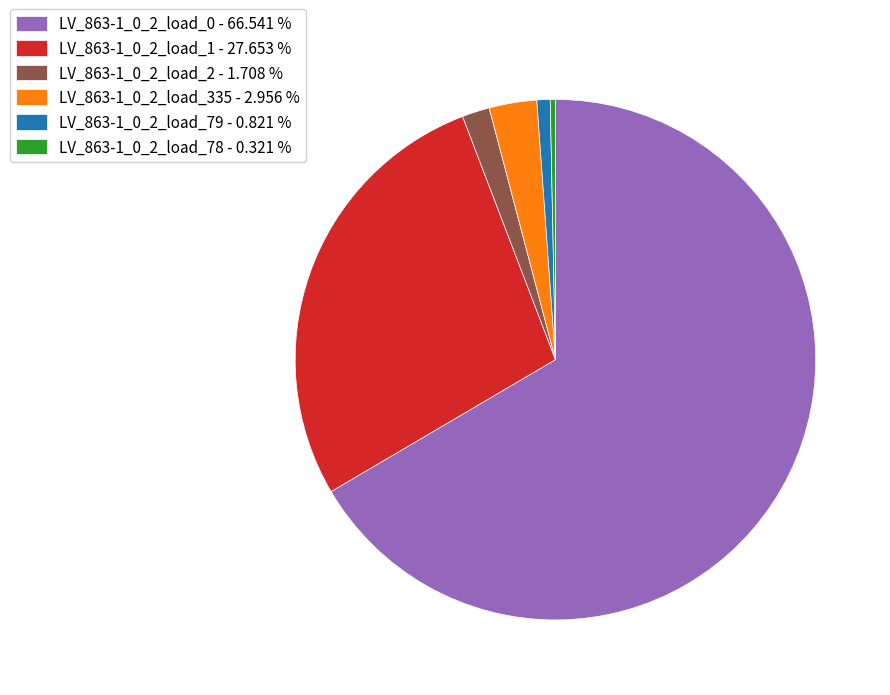

How many segments does this pie chart have?

6